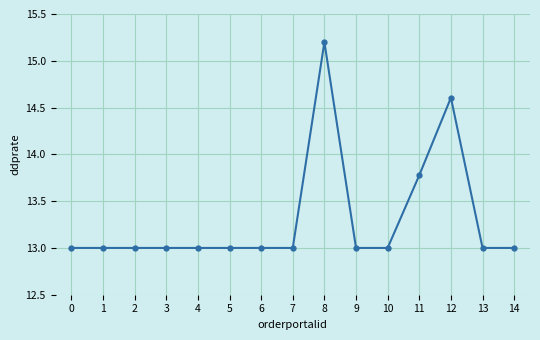

What is the minimum value shown in the chart?

13.0